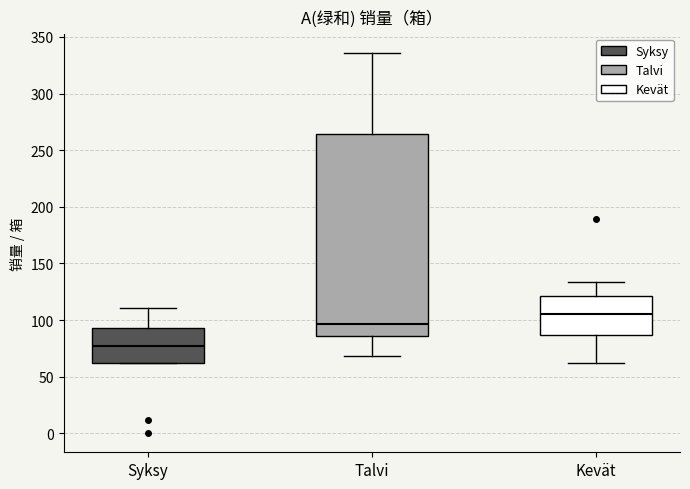

Which box is the tallest, from its lower edge to its upper edge?

Talvi